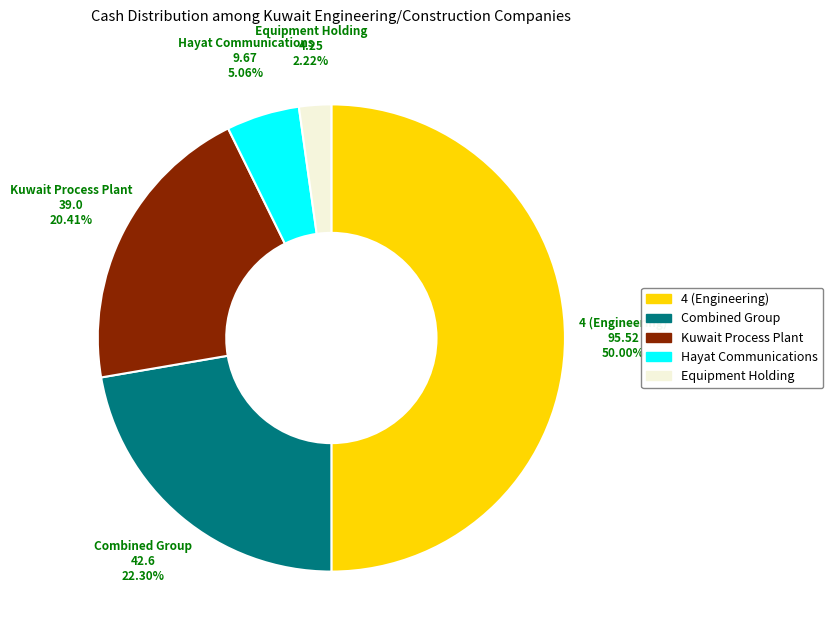

To the nearest percent, what is the combined percentage of 4 (Engineering) and Kuwait Process Plant?

70%